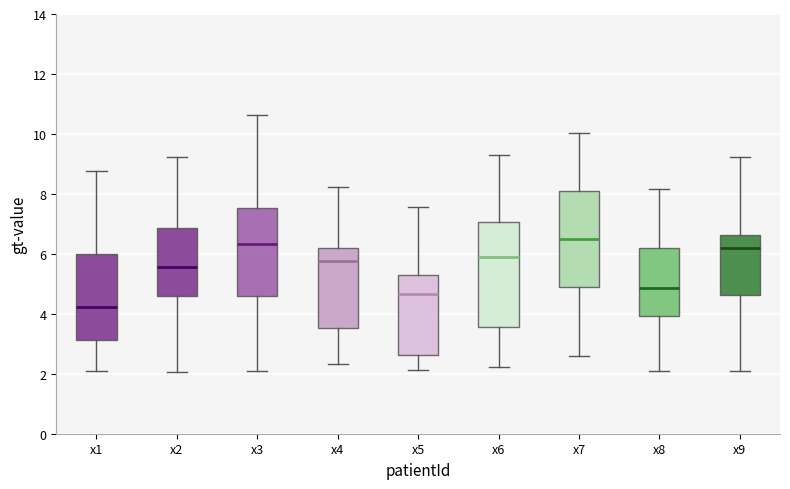

Reading left to right, read every box against the y-axis: the position of its median line, the range the box covers, and the ends of its whiskers. The values are not printed on the chart, so give them approximately, as read against the axis.

x1: median 4.2, box 3.2 to 6.0, whiskers 2.0 to 8.8
x2: median 5.6, box 4.6 to 6.8, whiskers 2.0 to 9.2
x3: median 6.4, box 4.6 to 7.6, whiskers 2.0 to 10.6
x4: median 5.8, box 3.6 to 6.2, whiskers 2.4 to 8.2
x5: median 4.6, box 2.6 to 5.2, whiskers 2.2 to 7.6
x6: median 5.8, box 3.6 to 7.0, whiskers 2.2 to 9.2
x7: median 6.6, box 5.0 to 8.2, whiskers 2.6 to 10.0
x8: median 4.8, box 4.0 to 6.2, whiskers 2.0 to 8.2
x9: median 6.2, box 4.6 to 6.6, whiskers 2.0 to 9.2